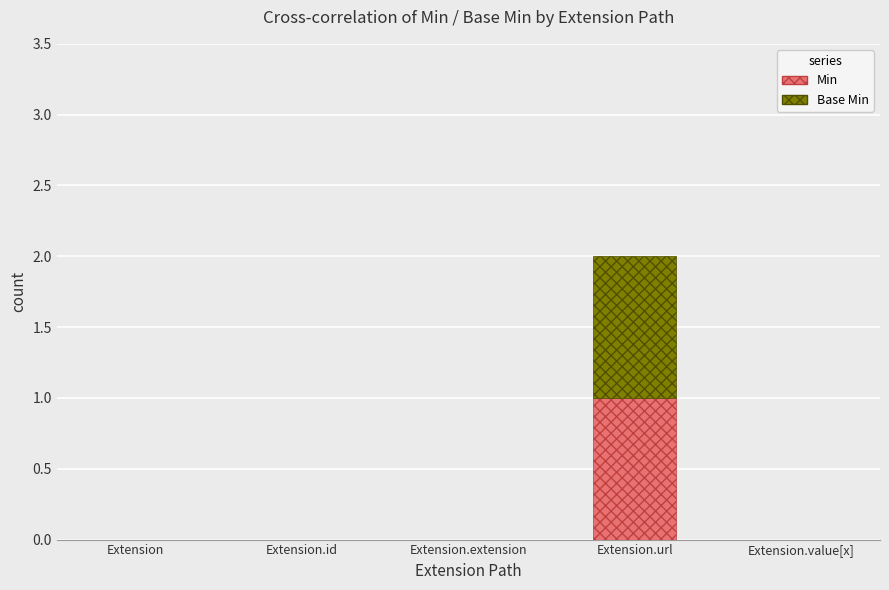

The Min series shows 0 at Extension.extension. True or false?

True